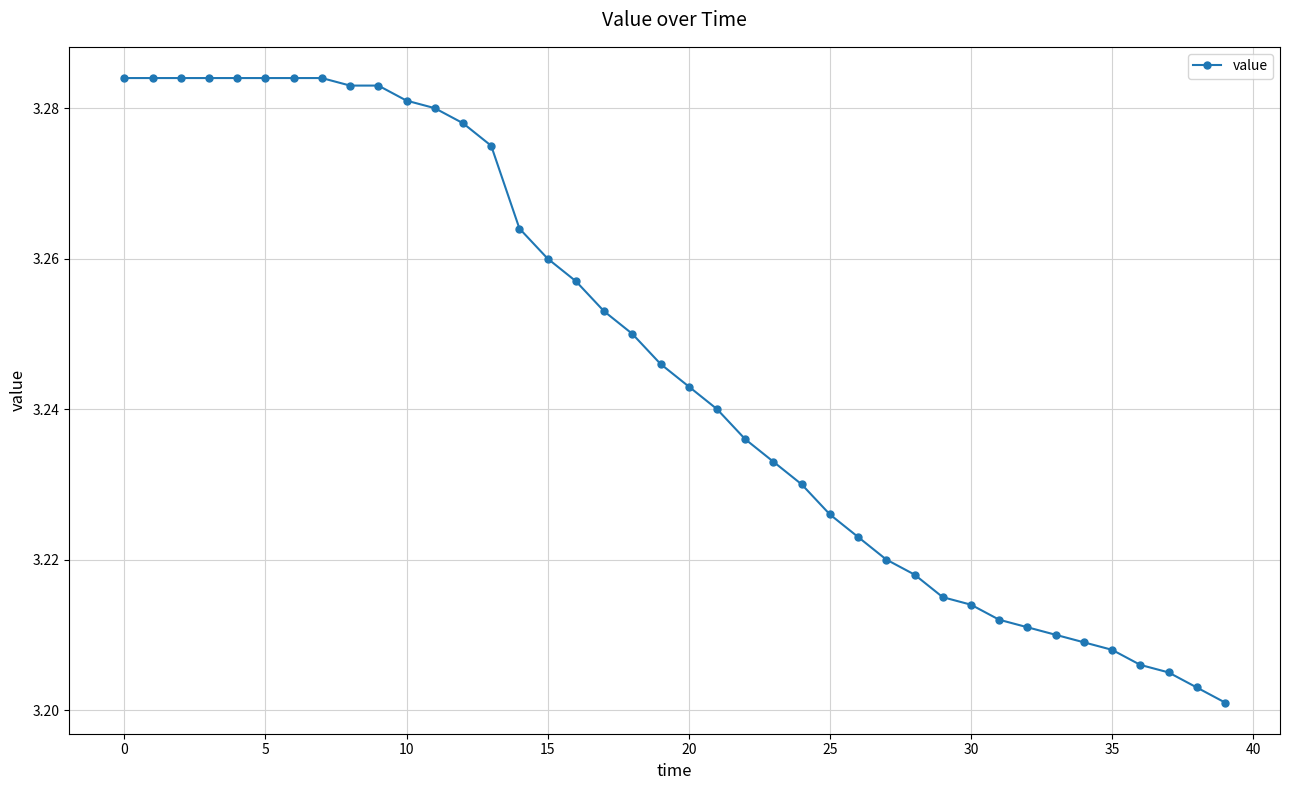

Count the values in the range 3 to 4.

40